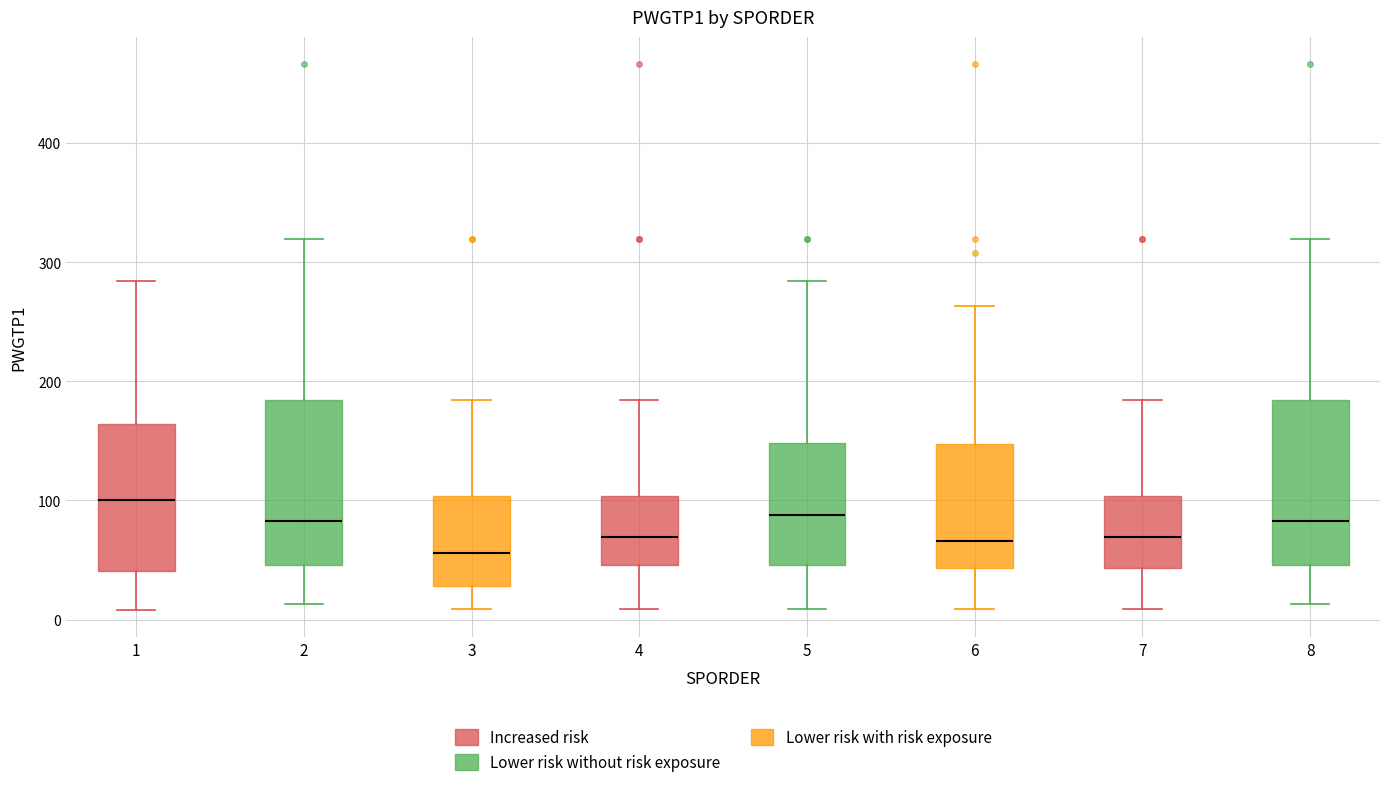

Reading left to right, read every box against the y-axis: the position of its median line, the range the box covers, and the ends of its whiskers. The values are not printed on the chart, so give them approximately, as read against the axis.

1: median 100, box 40 to 160, whiskers 10 to 280
2: median 80, box 50 to 180, whiskers 10 to 320
3: median 60, box 30 to 100, whiskers 10 to 180
4: median 70, box 50 to 100, whiskers 10 to 180
5: median 90, box 50 to 150, whiskers 10 to 280
6: median 70, box 40 to 150, whiskers 10 to 260
7: median 70, box 40 to 100, whiskers 10 to 180
8: median 80, box 50 to 180, whiskers 10 to 320